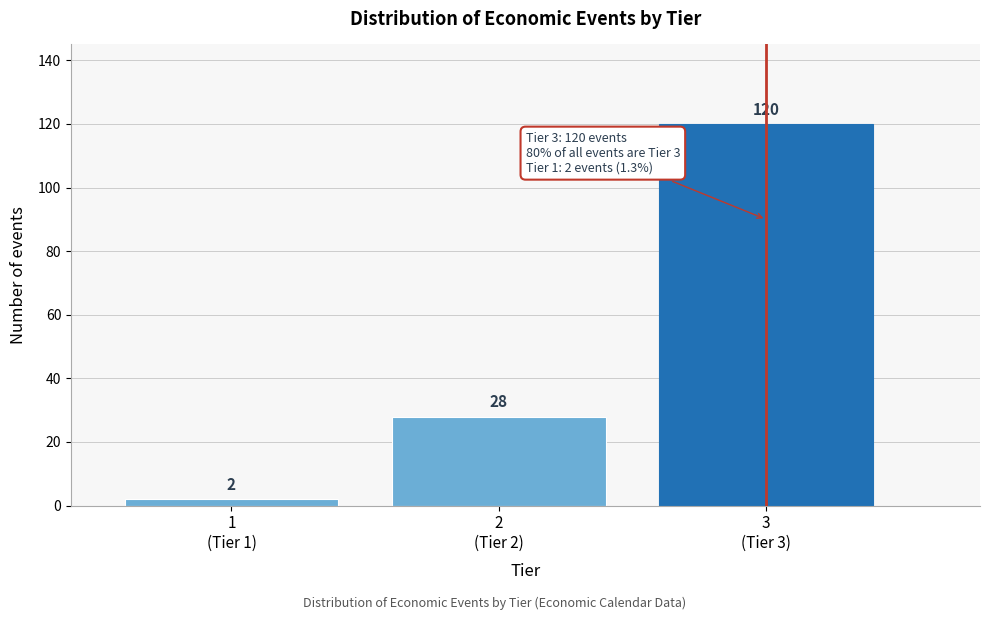

Reading left to right, what are all the values shown in this chart?

2	28	120